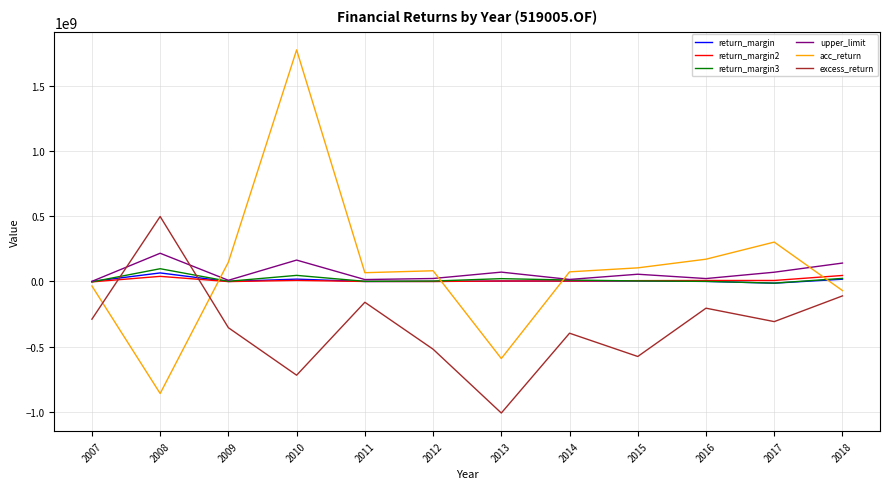

What is the minimum value for return_margin2?

-3177615.8